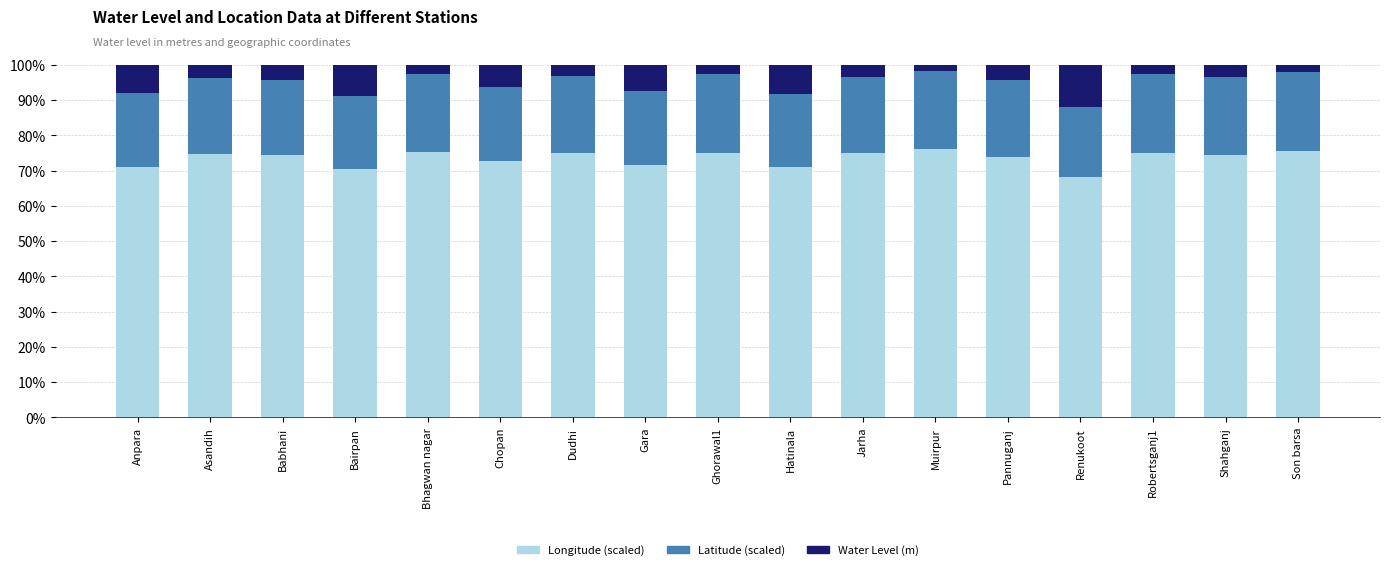

At which label does Longitude (scaled) reach its minimum?

Renukoot